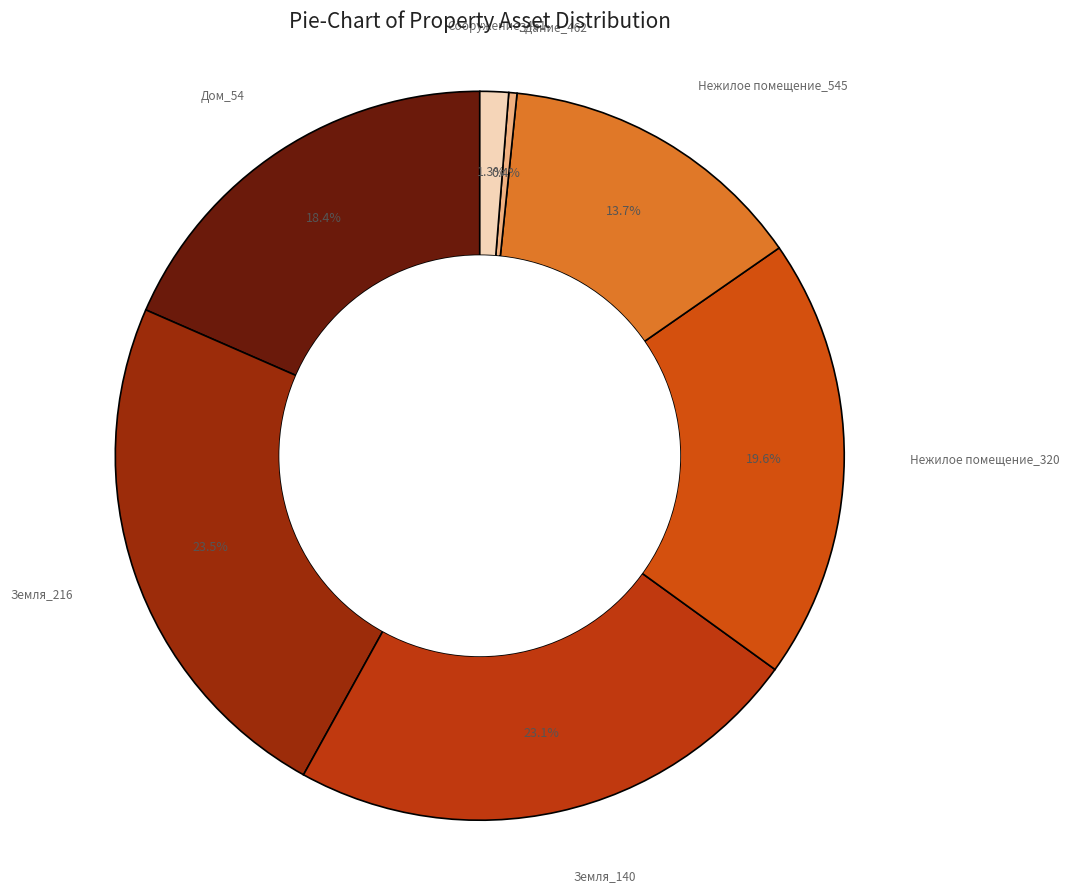

To the nearest percent, what is the difference between the Здание_462 and Земля_216 slice percentages?

23%